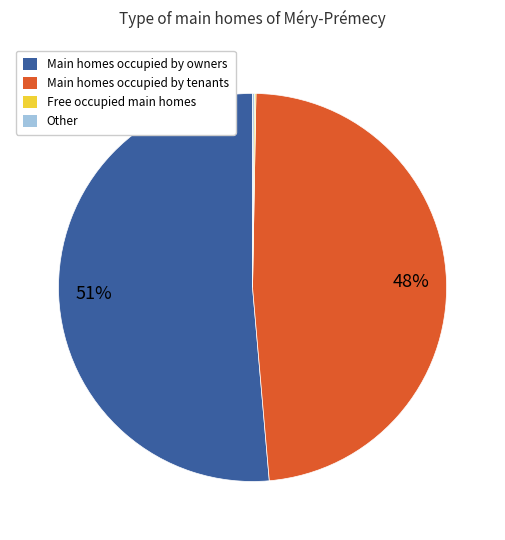

Does Main homes occupied by owners represent more than half of the total?

Yes